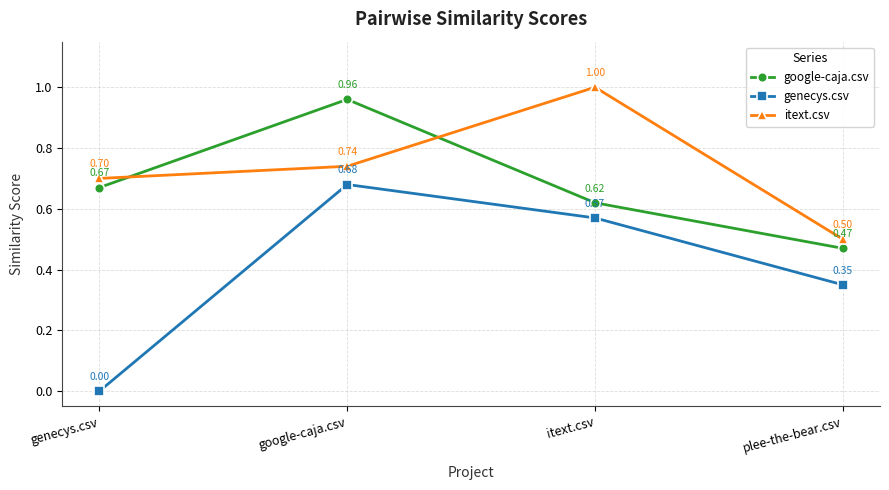

True or false: genecys.csv and google-caja.csv intersect in this chart.

False